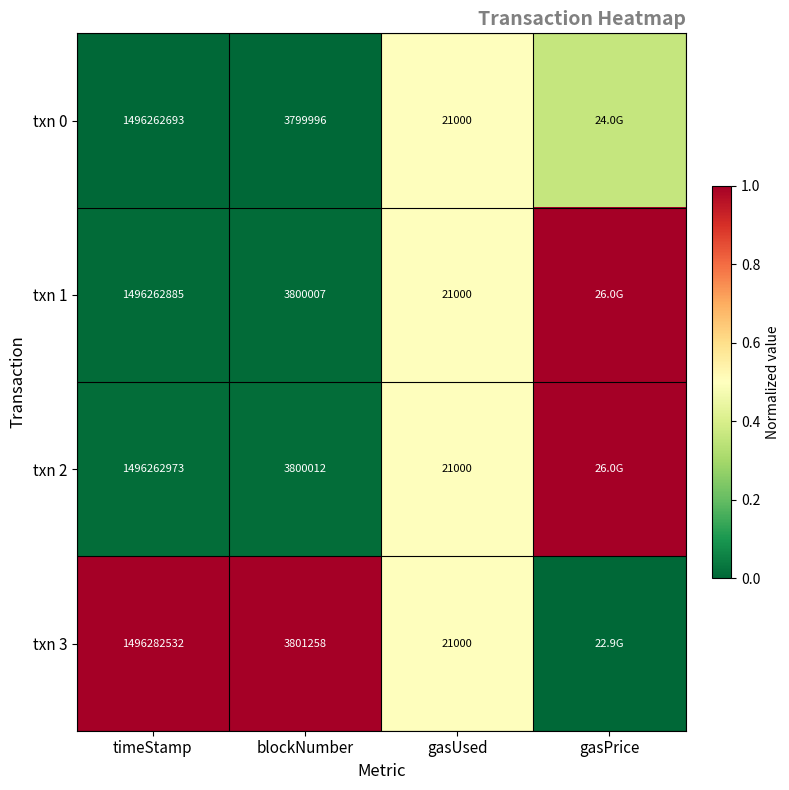

True or false: txn 0 has a value of 0.4 at gasPrice.

True